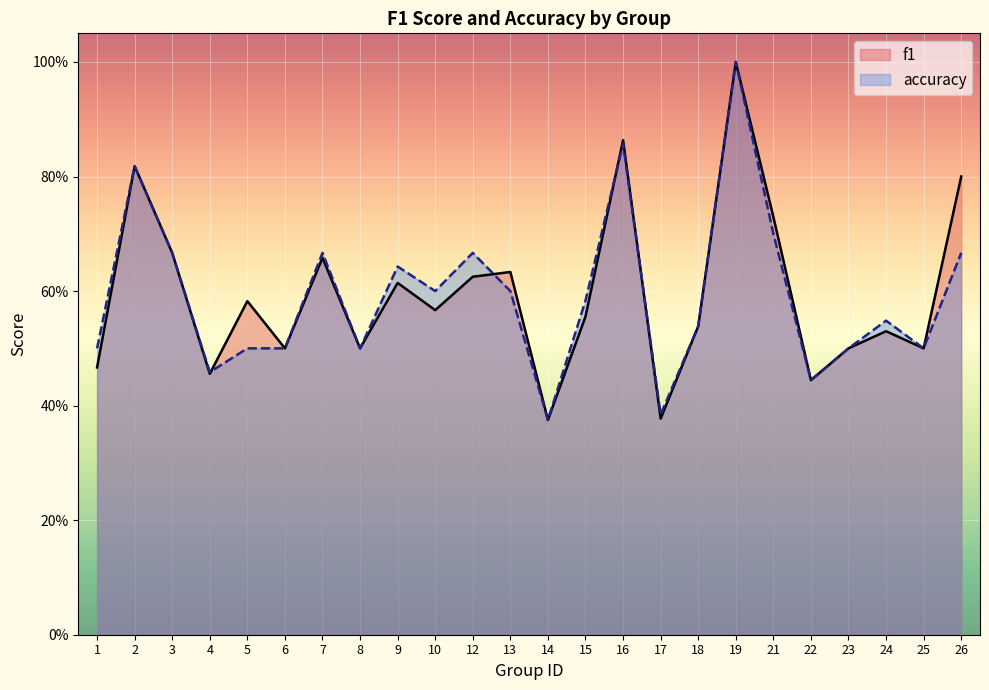

What is the difference between the second highest and minimum values in the f1 series?

0.5